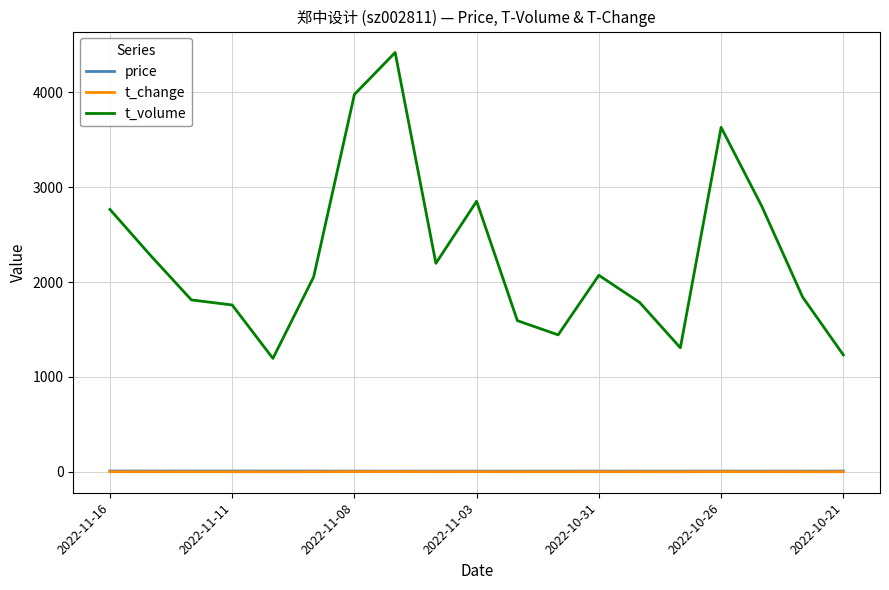

What is the difference between the second highest and minimum values in the t_change series?

1.5